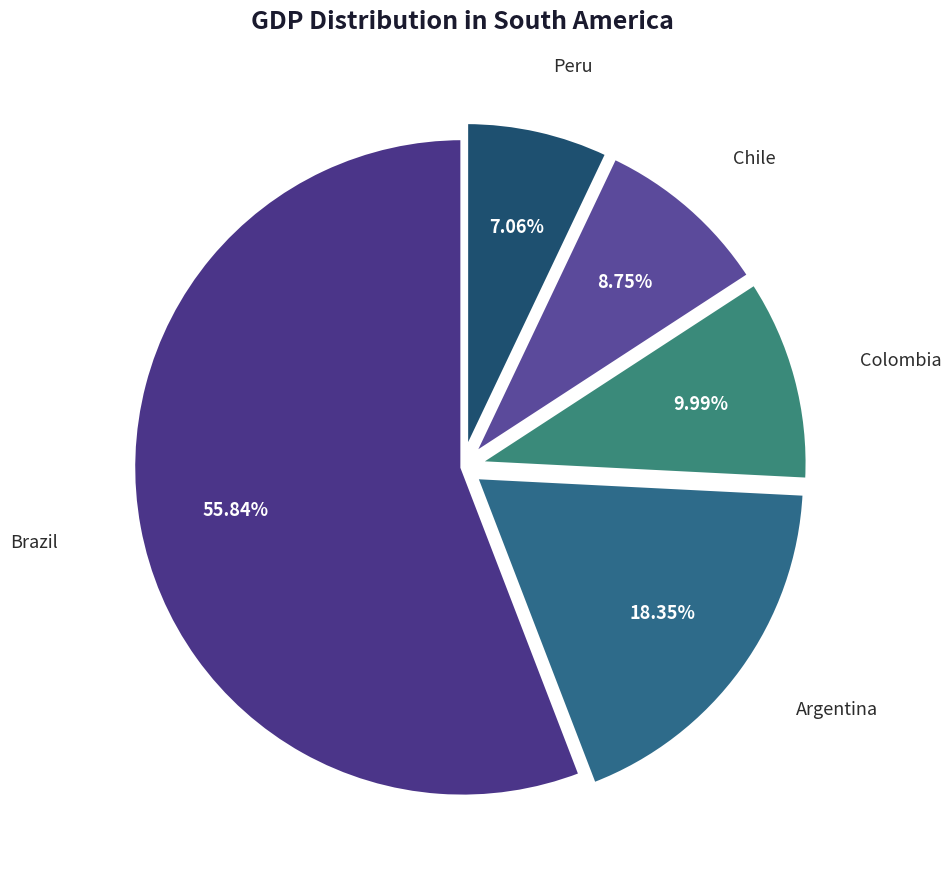

Which category accounts for the majority?

Brazil